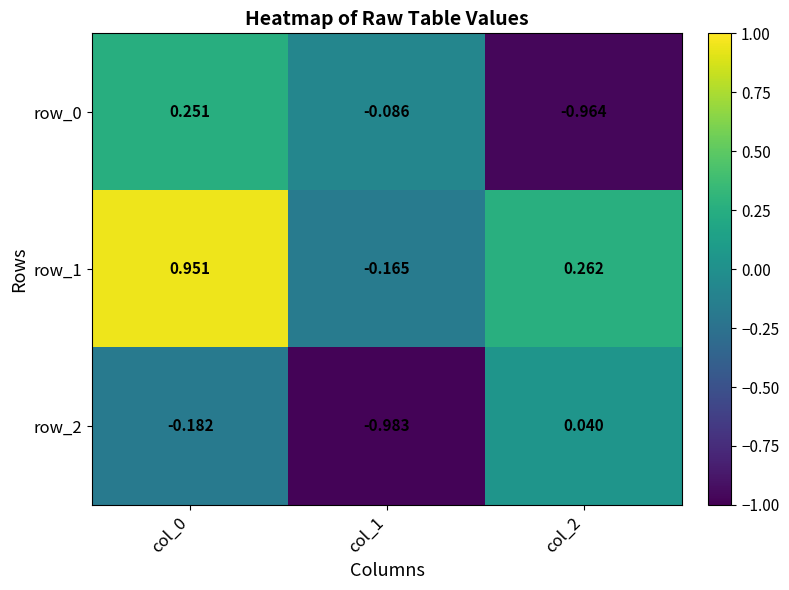

Is the value of row_2 at col_1 greater than the value of row_0 at col_0?

No